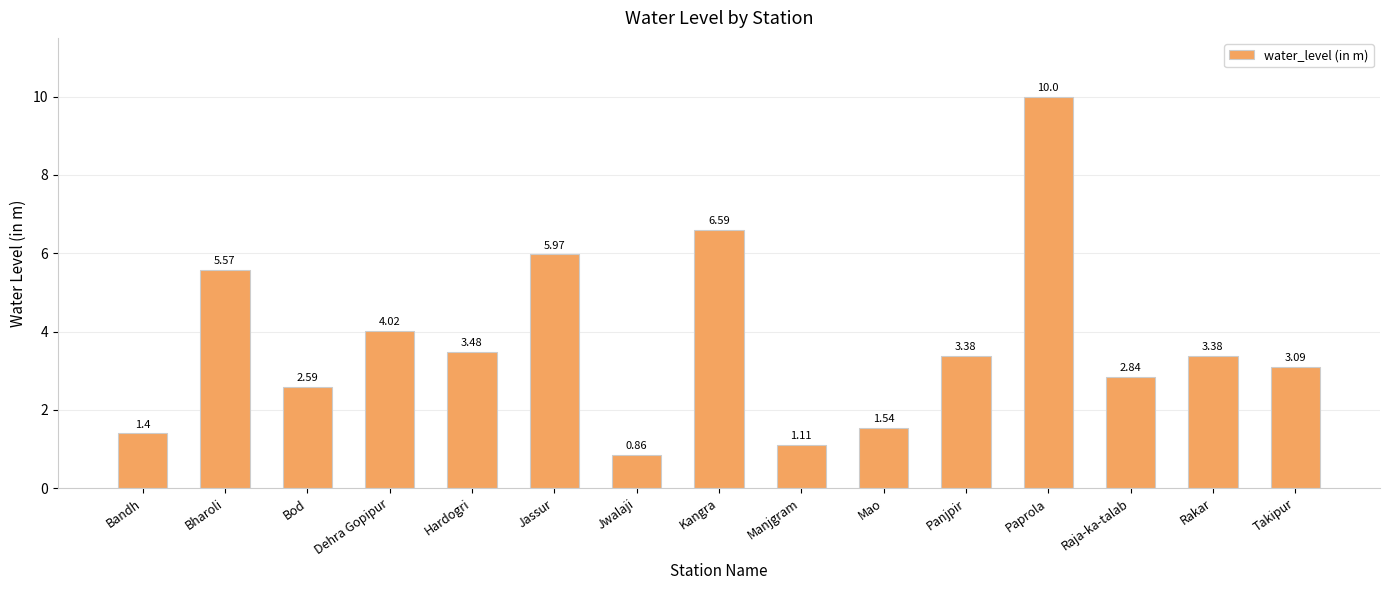

Which category has the highest value across all series?

Paprola